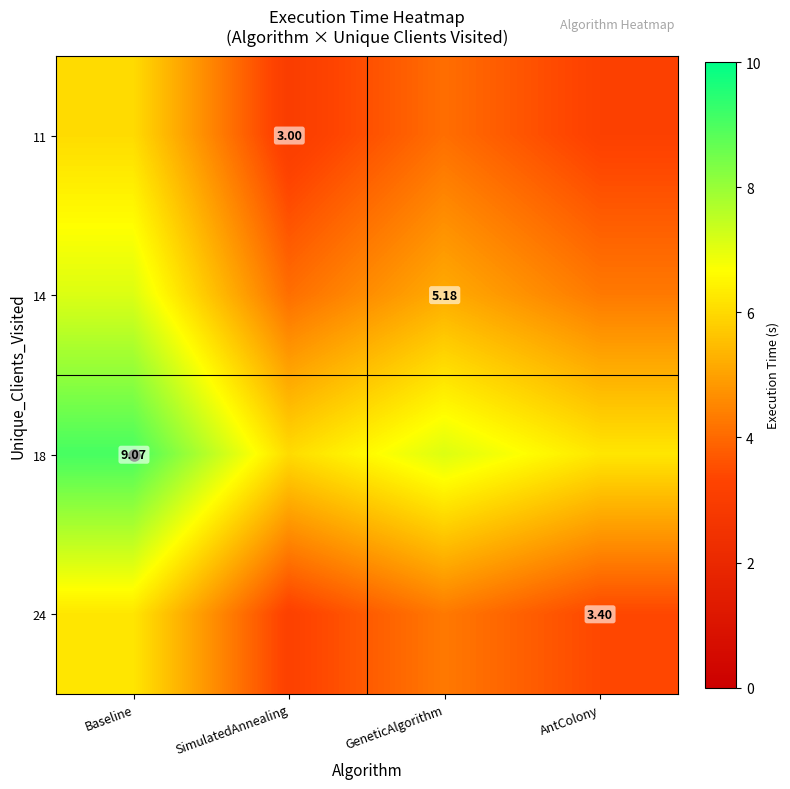

Is the value of 24 at AntColony greater than the value of 11 at SimulatedAnnealing?

Yes